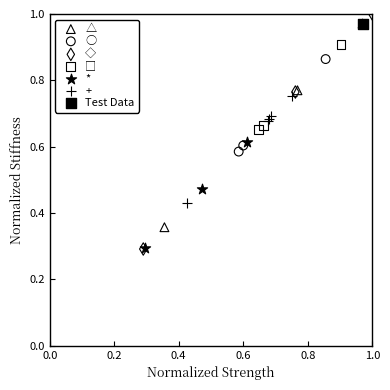

Which series contains the highest Y value?

◇